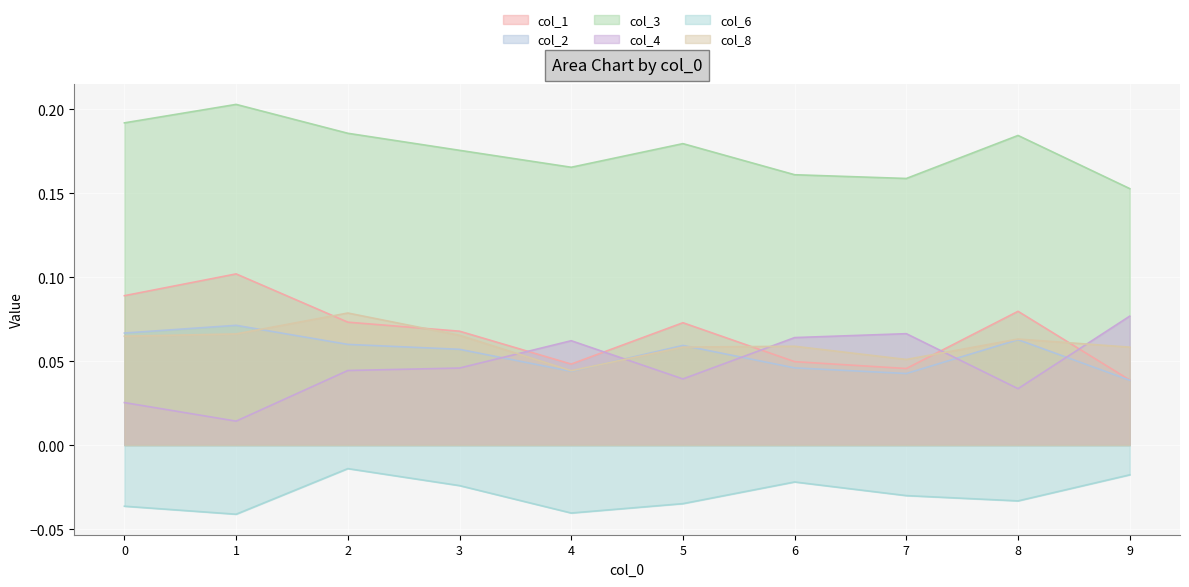

Is the value of col_1 at 5 greater than the value of col_4 at 4?

Yes